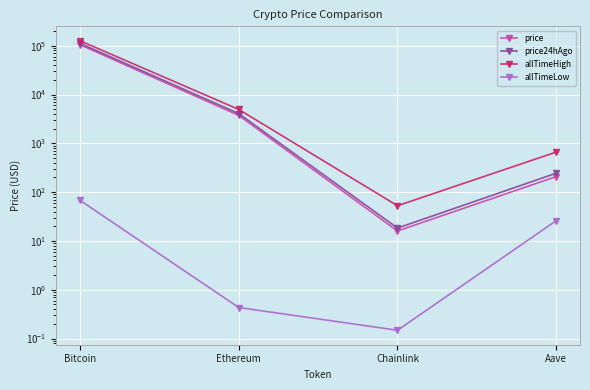

Read the allTimeHigh value at Bitcoin.

126080.0